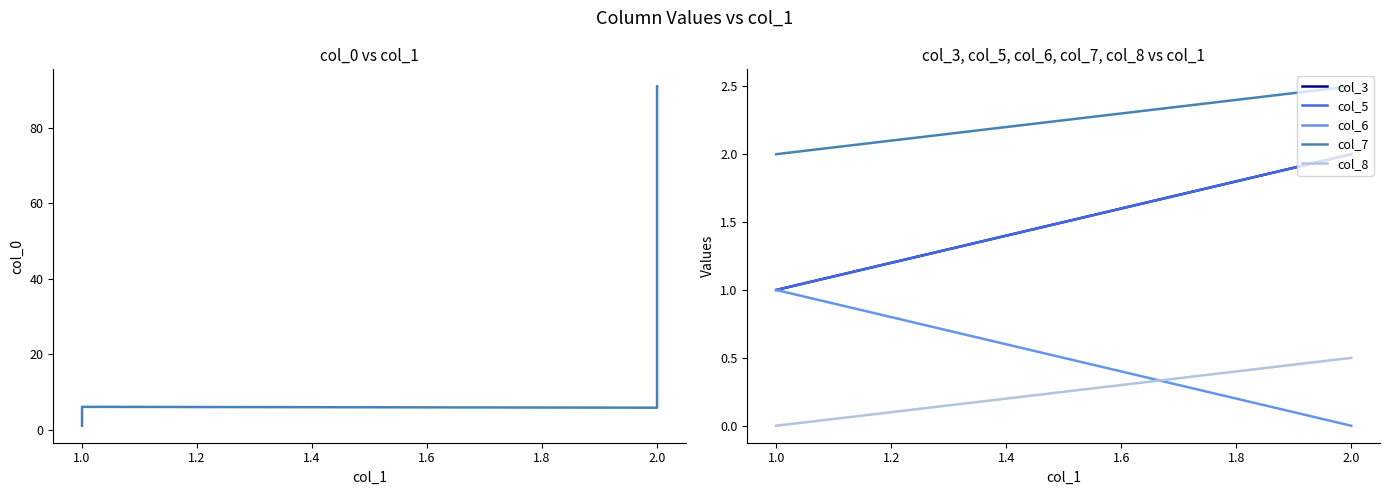

Which series changed the most between 1.0 and 2.0?

col_0